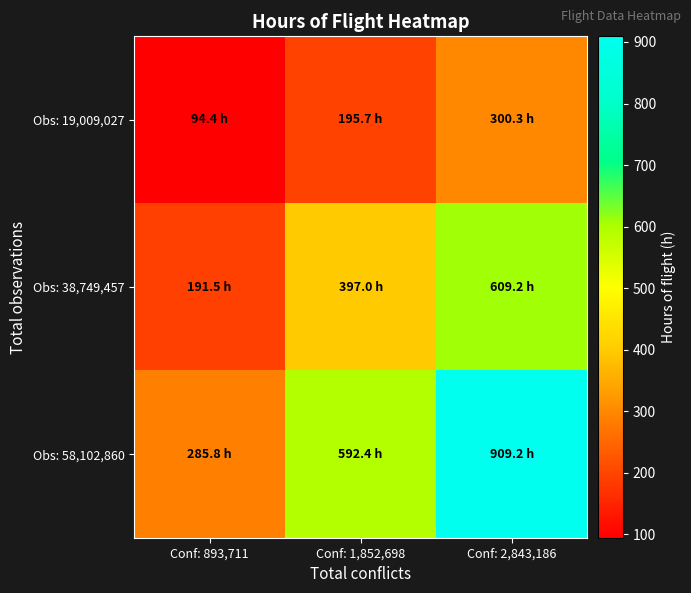

Reading right to left, extract all data points from this chart.

Obs: 19,009,027: Conf: 2,843,186=300.3	Conf: 1,852,698=195.7	Conf: 893,711=94.4
Obs: 38,749,457: Conf: 2,843,186=609.2	Conf: 1,852,698=397.0	Conf: 893,711=191.5
Obs: 58,102,860: Conf: 2,843,186=909.2	Conf: 1,852,698=592.4	Conf: 893,711=285.8